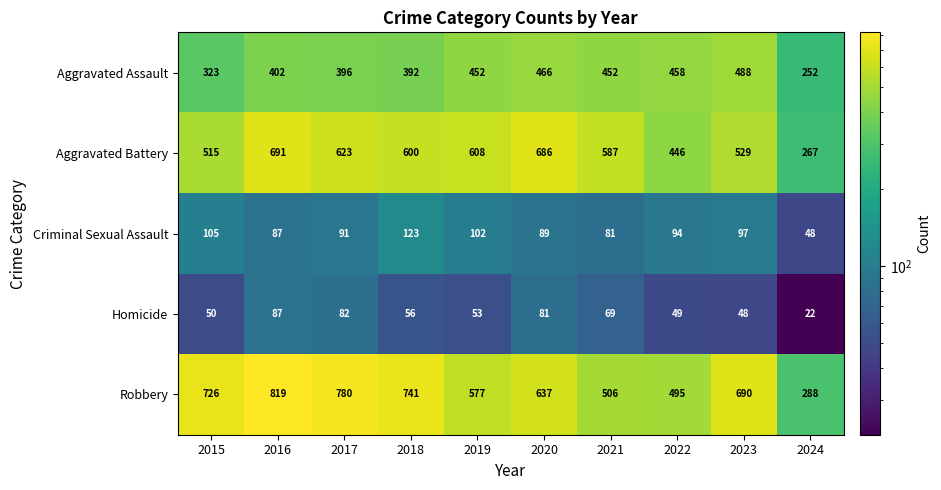

What is the sum of all Robbery values?

6259